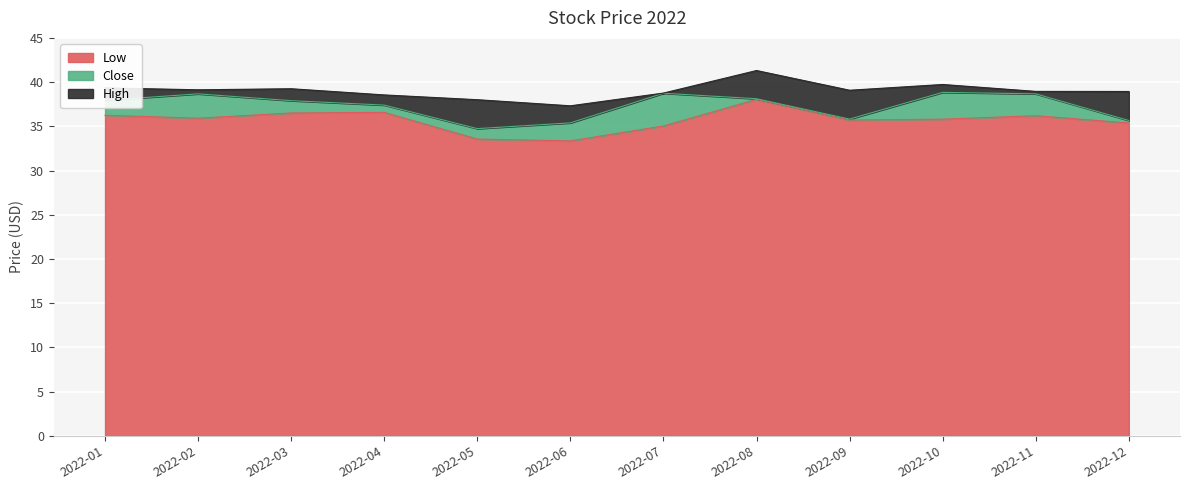

What is the sum of the High values at 2022-01 and 2022-12?

78.3